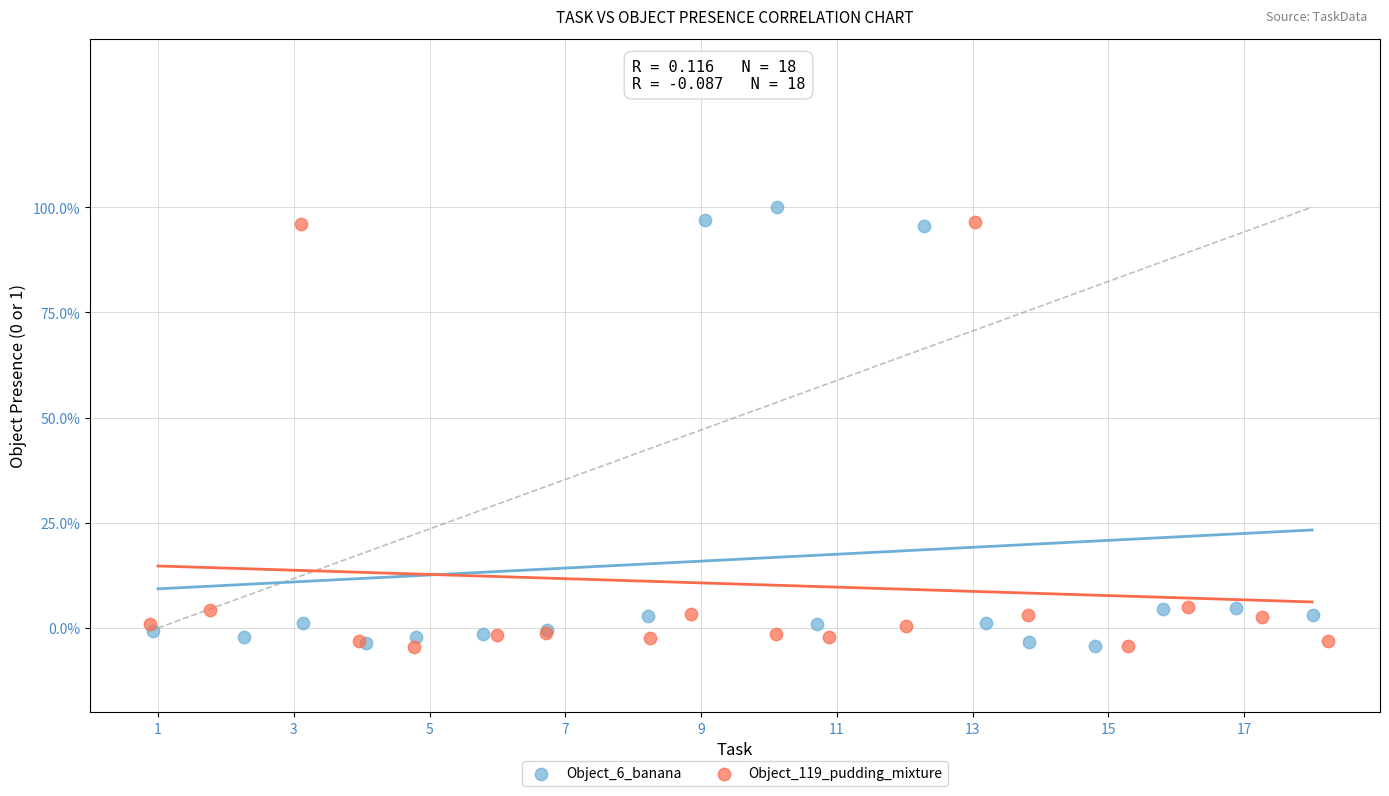

Which series contains the highest Y value?

Object_6_banana